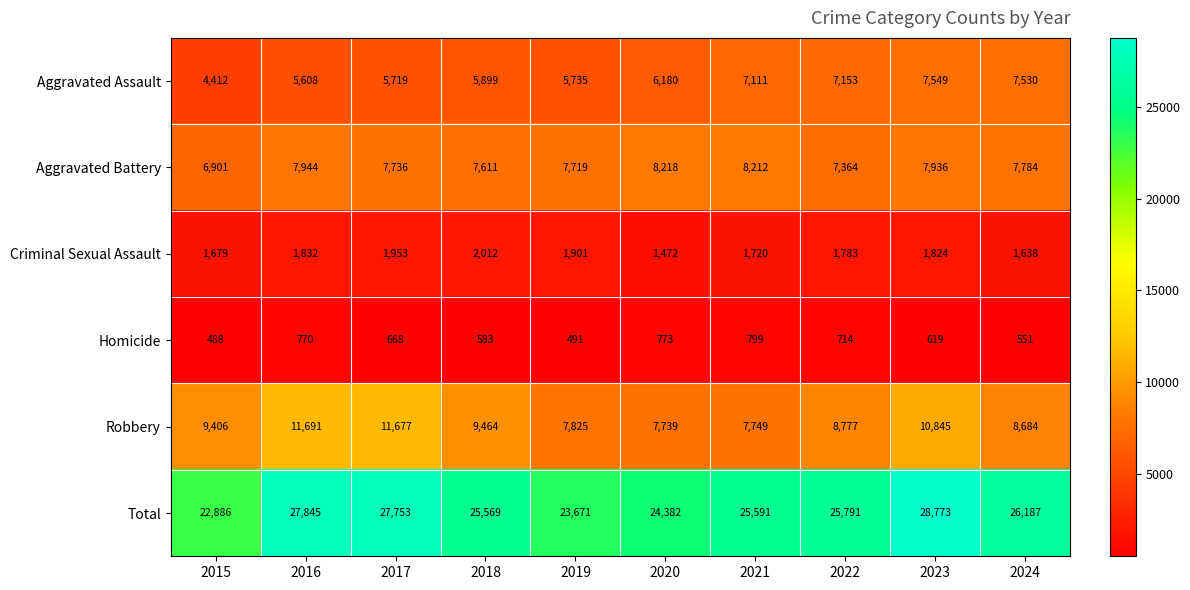

How many series are shown in this chart?

6